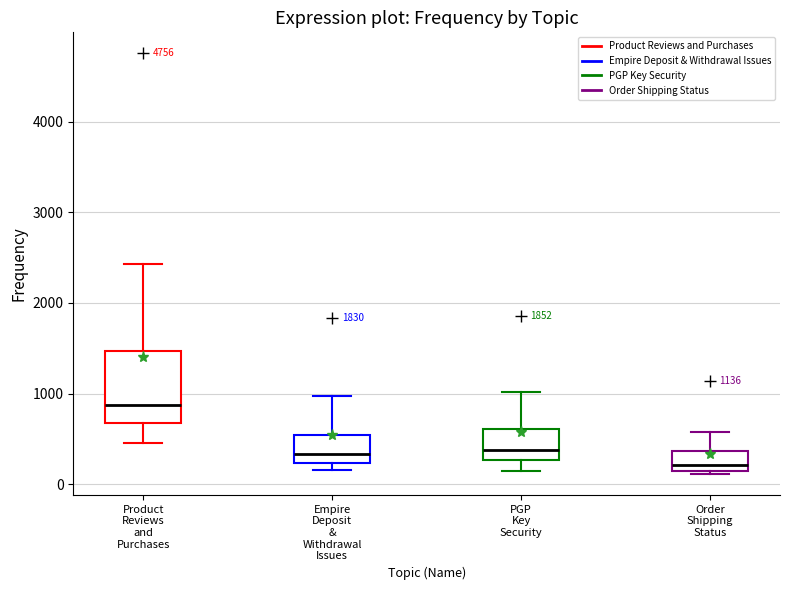

Comparing the boxes themselves (not the whiskers), which one is the tallest?

Product Reviews and Purchases